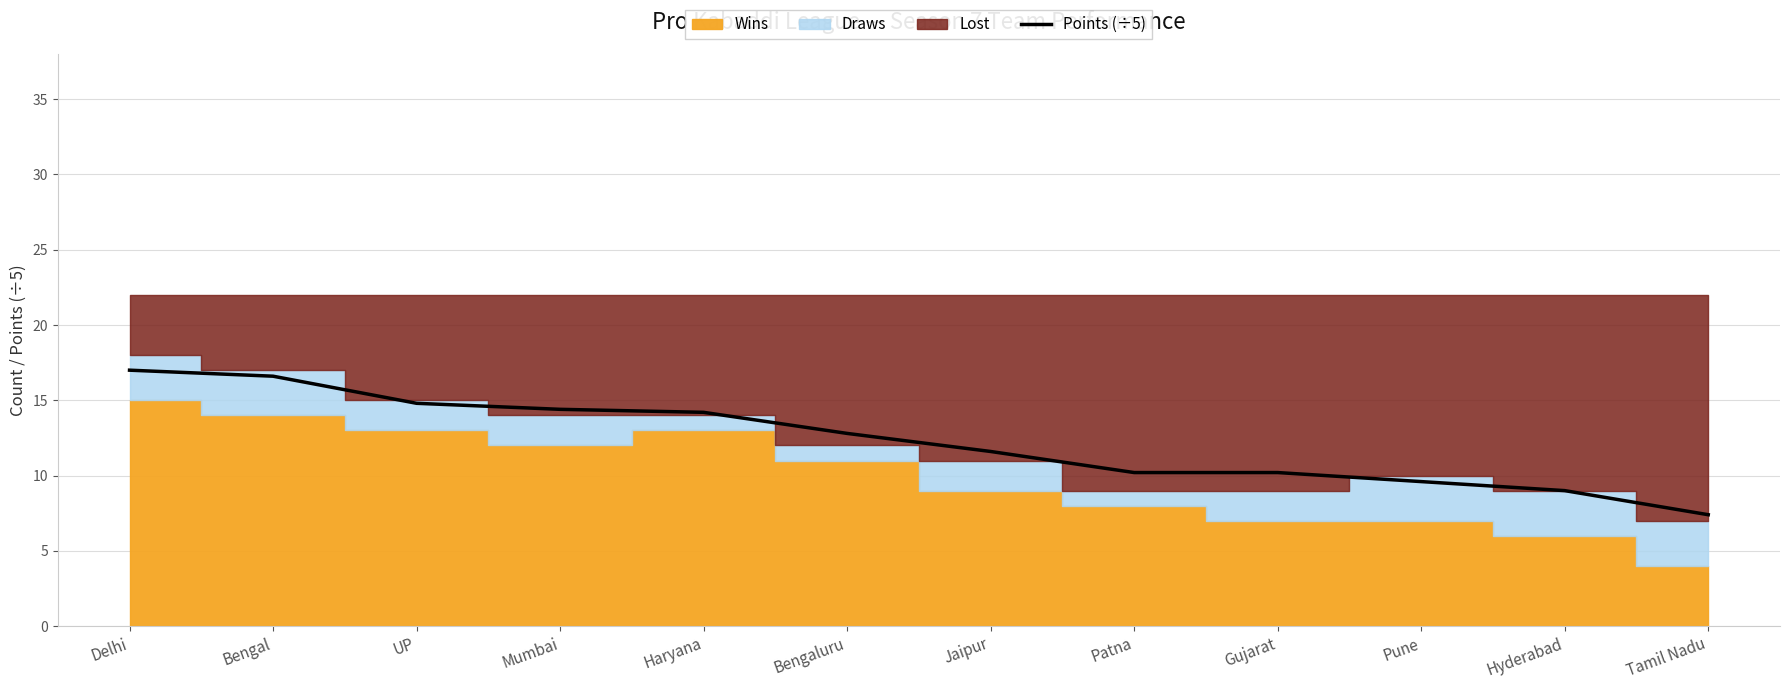

What is the difference between the maximum and minimum values?

9.6